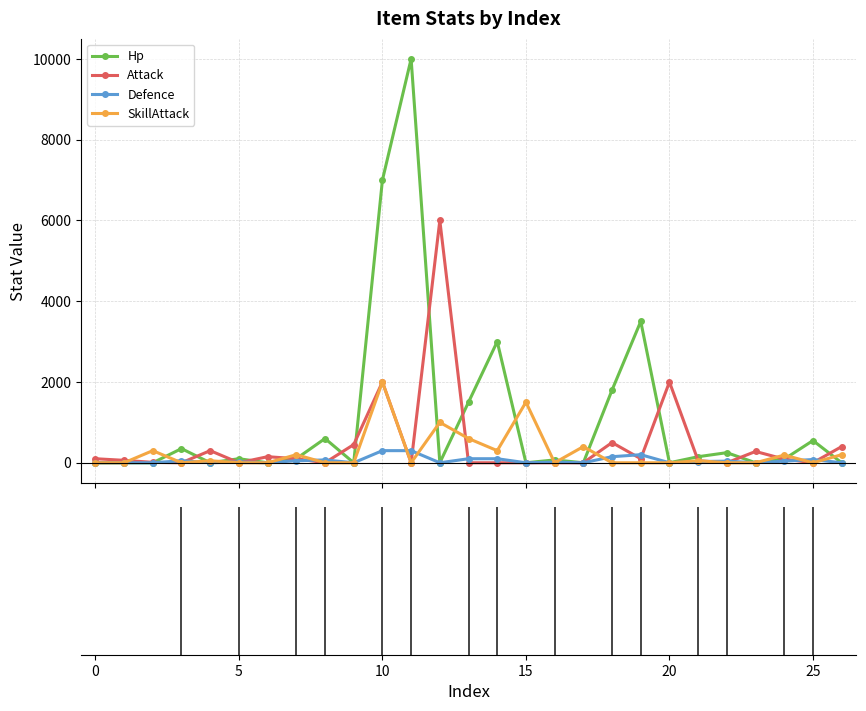

Which series has the largest range (max minus min)?

Hp